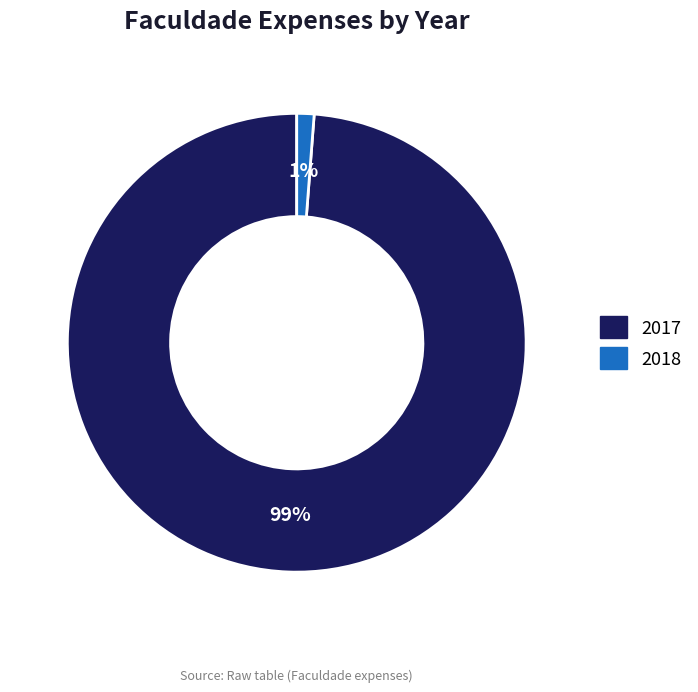

Is it true that 2017 is 99% of the pie?

True